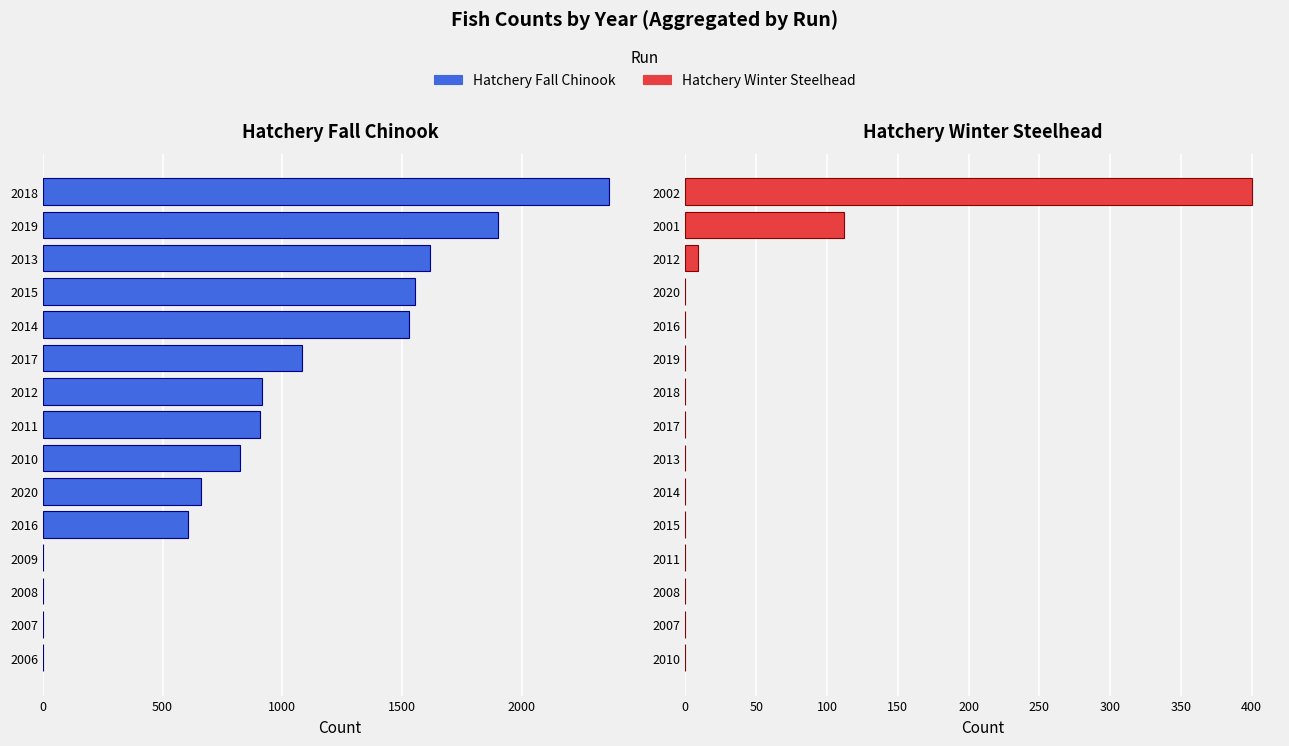

What is the greatest value displayed?

2366